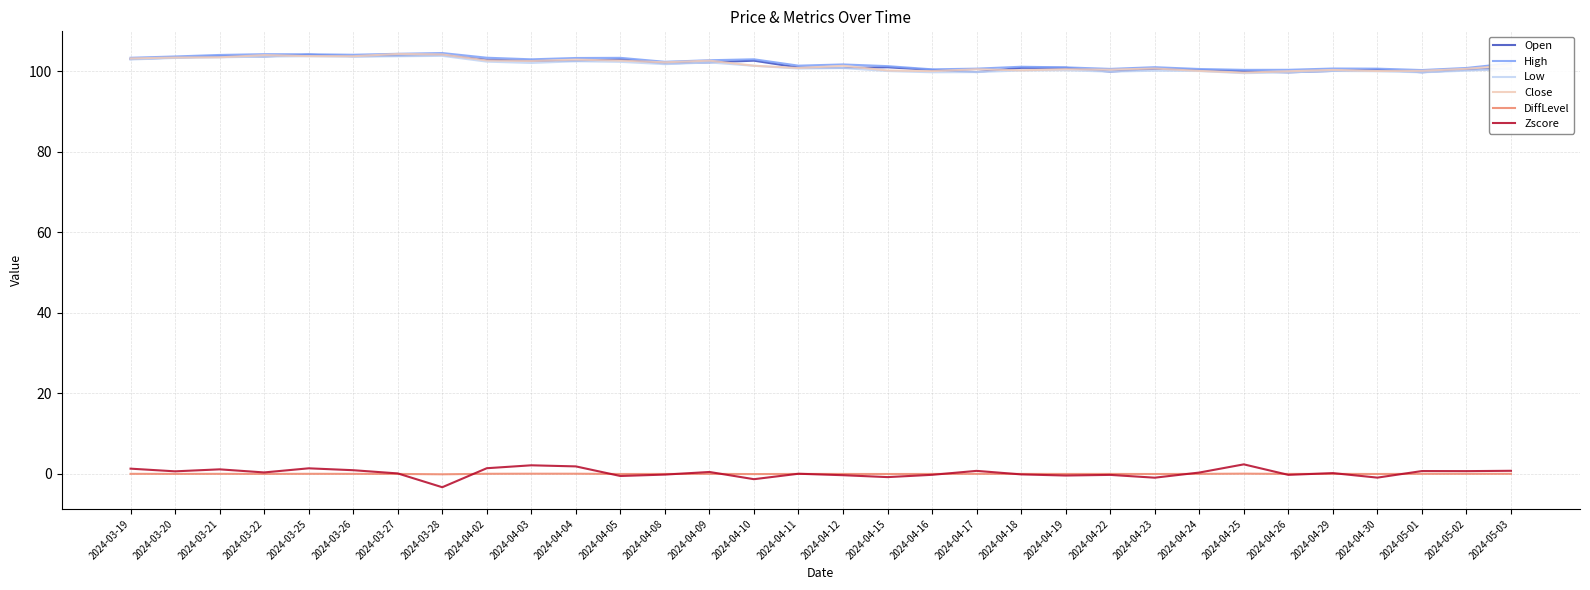

What is the maximum value shown in the chart?

104.5